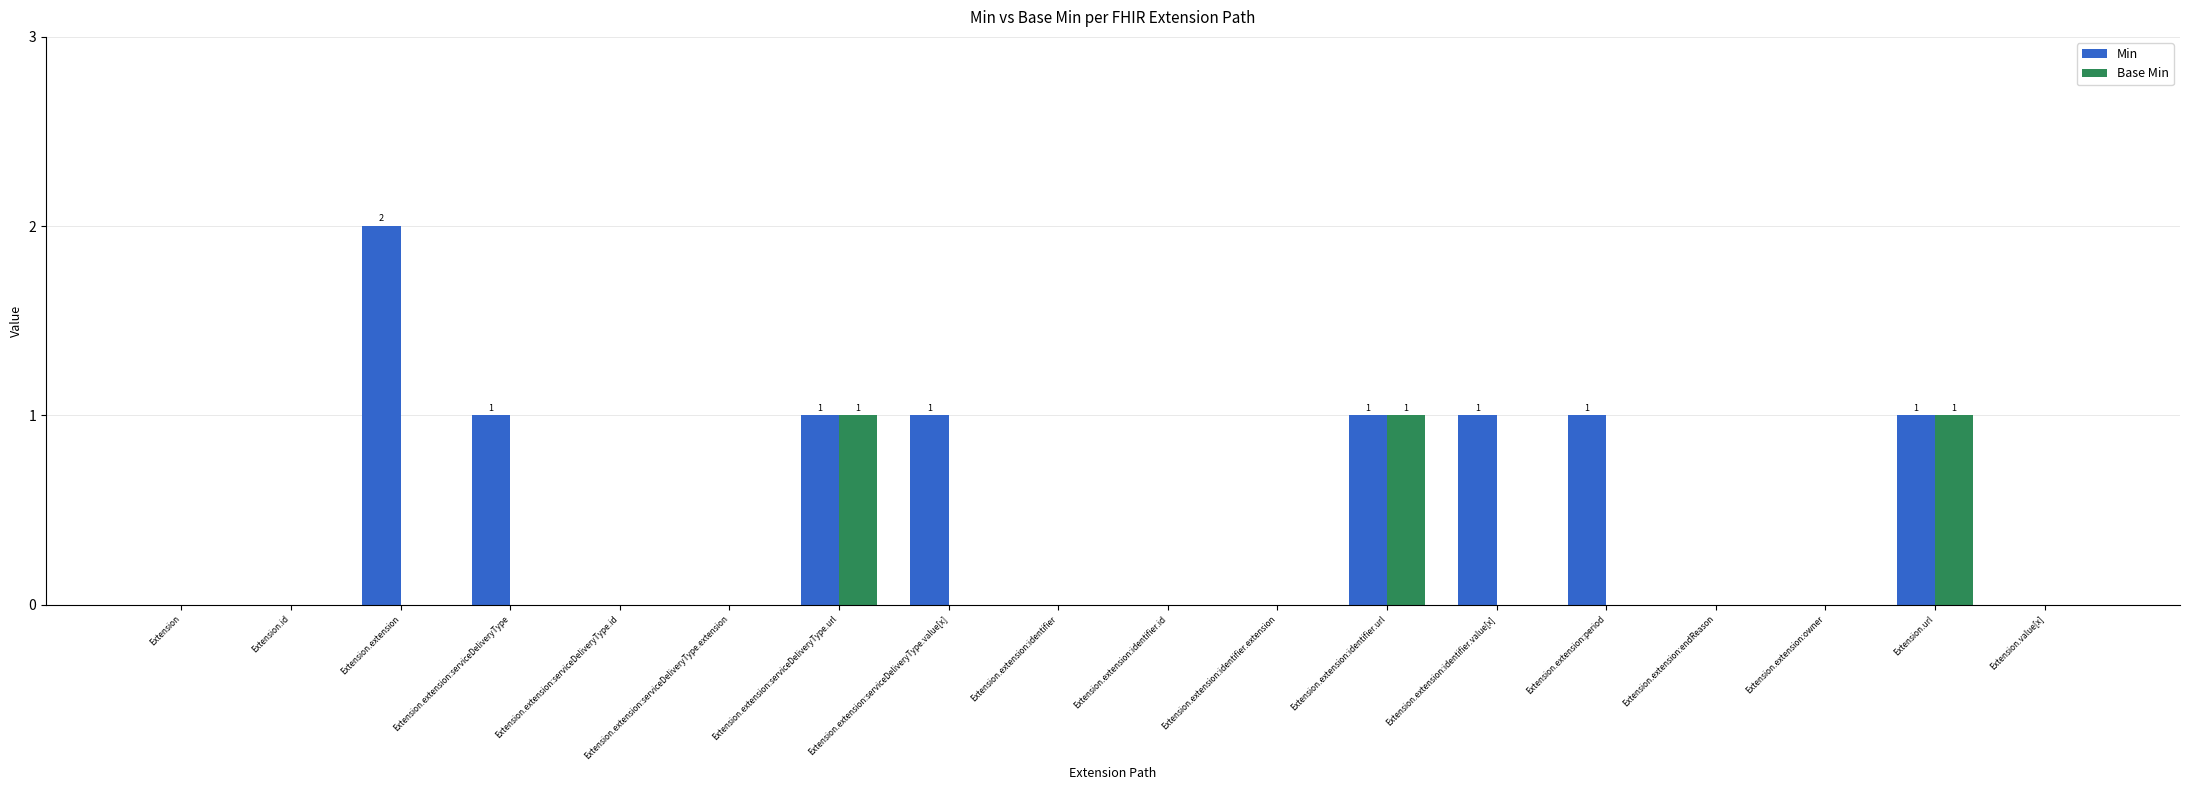

Are the bars horizontal?

No